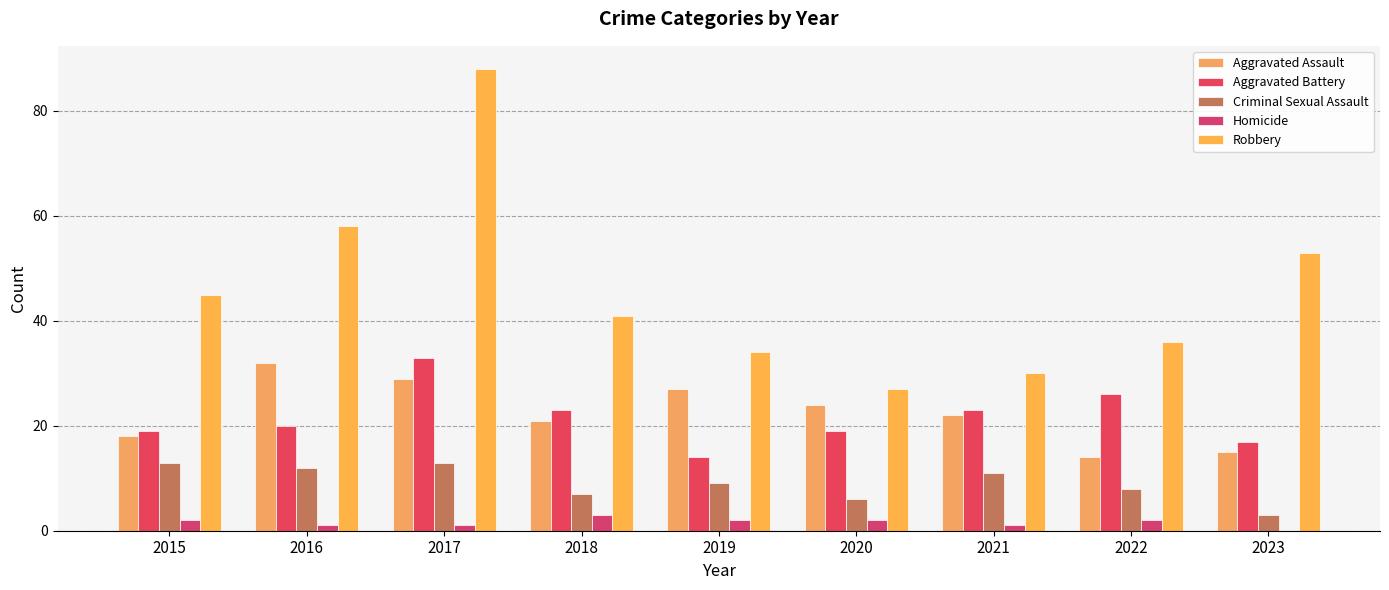

The value of Homicide at 2020 is 2. True or false?

True